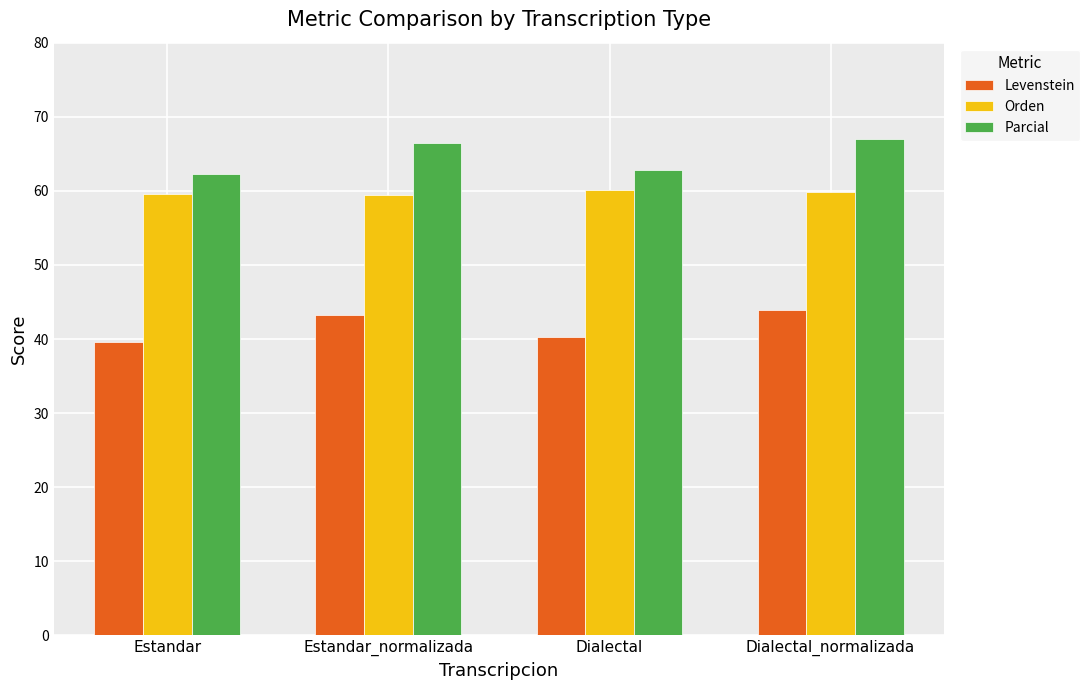

True or false: Orden has a value of 25.9 at Estandar.

False